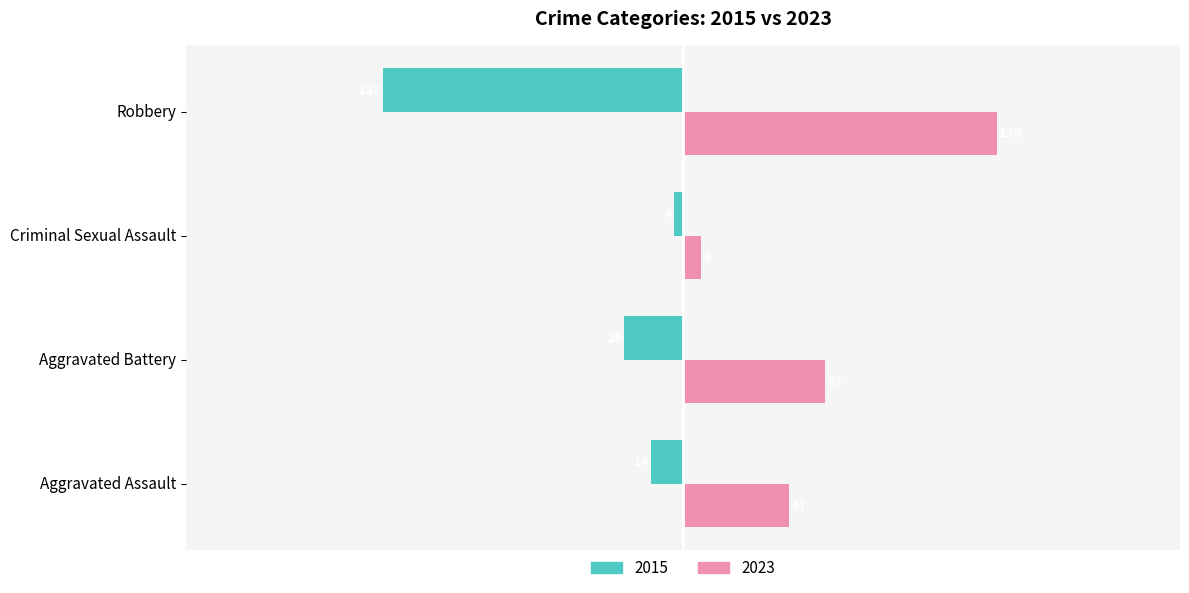

What is the difference between the 2023 values at Aggravated Battery and Aggravated Assault?

16